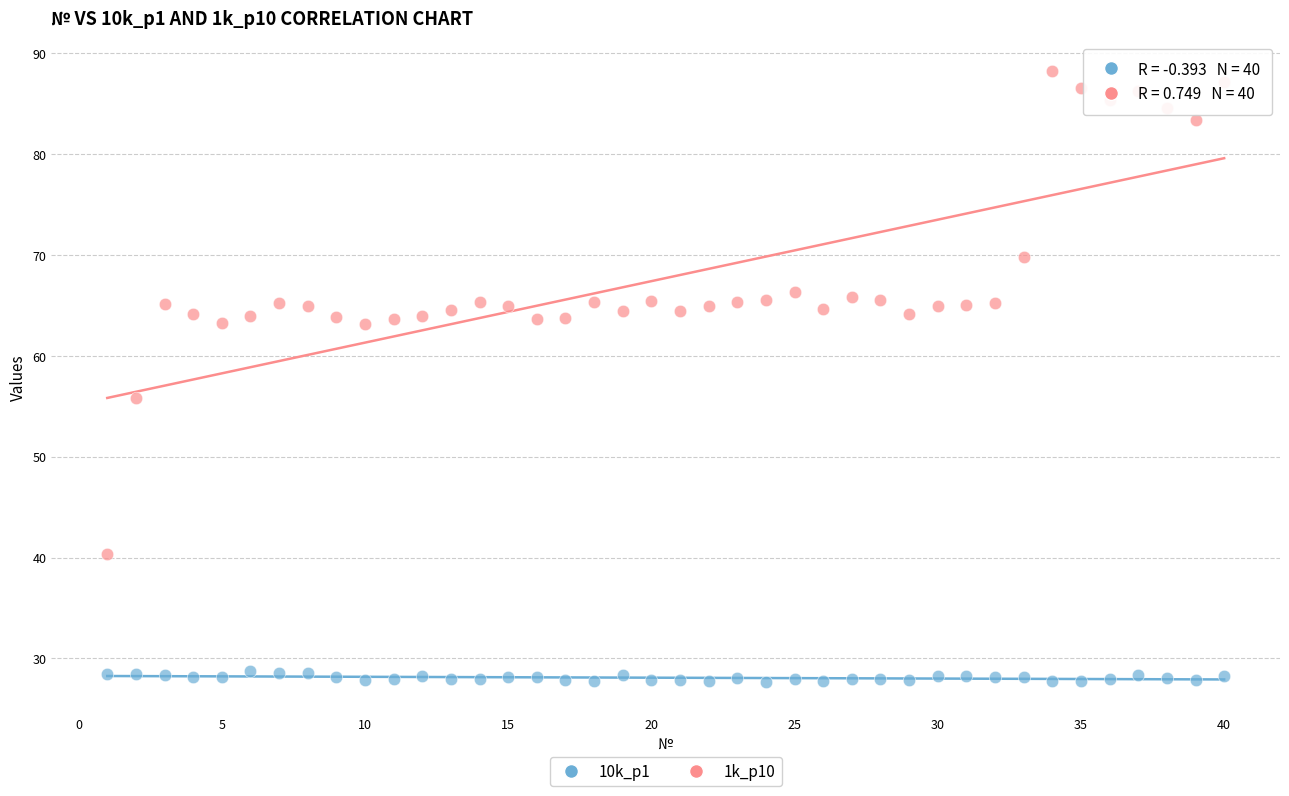

What are all the series names shown in the legend?

10k_p1, 1k_p10